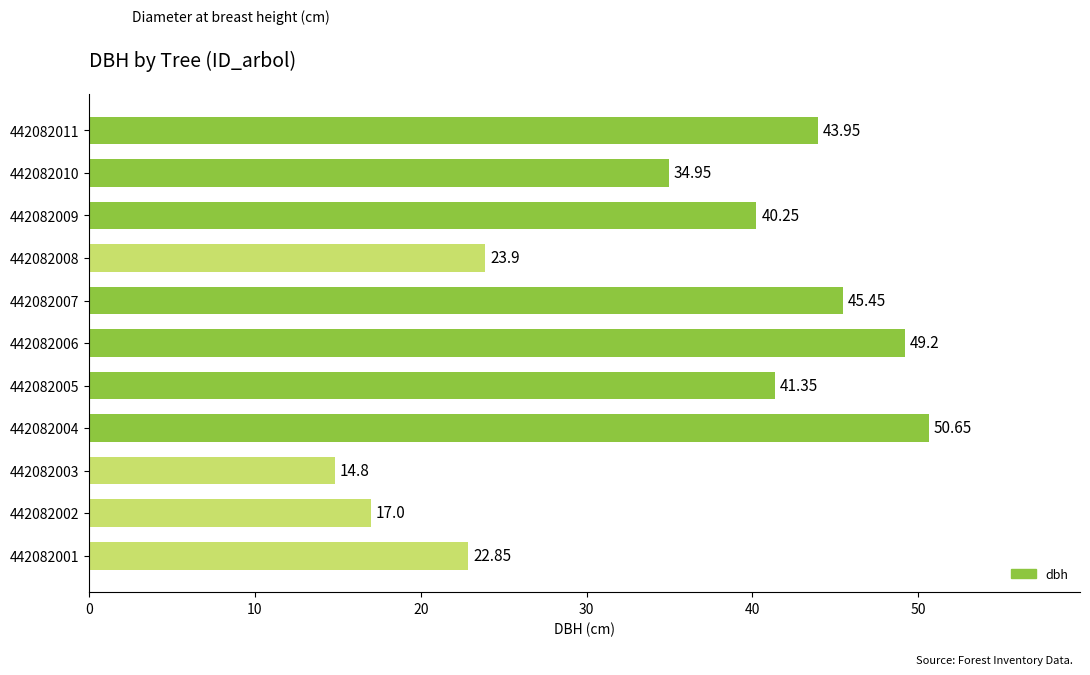

Approximately how many times larger is the value at 442082004 compared to 442082011?

1.2